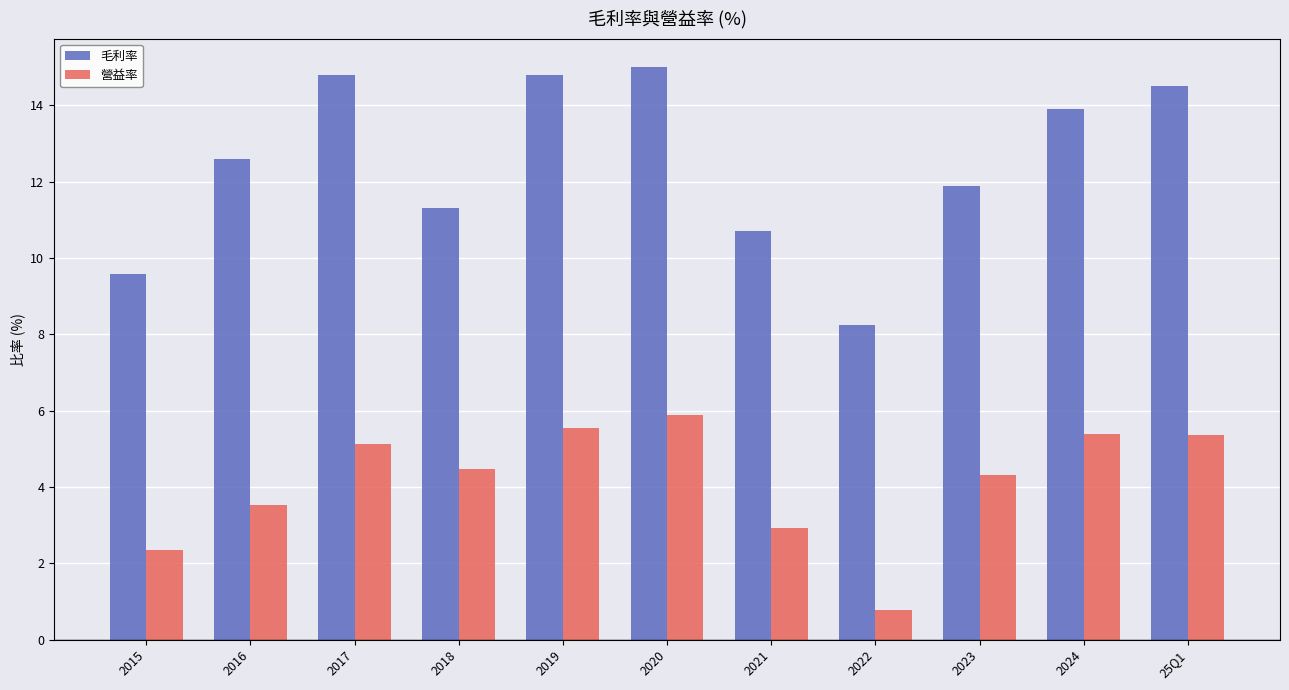

What position from the left is 2016?

2